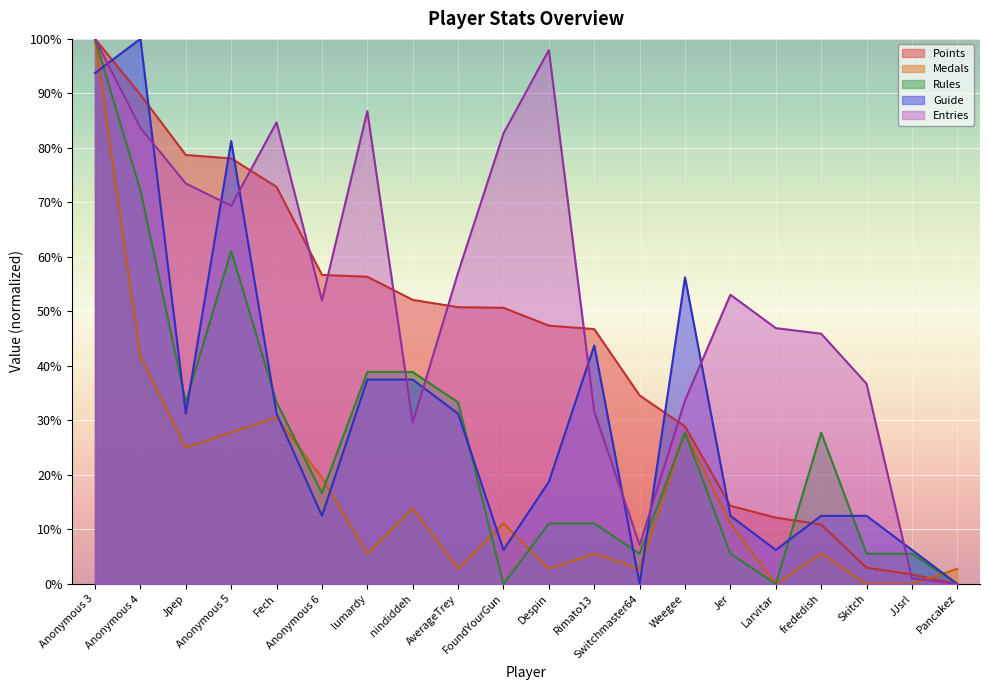

Between Jpep and lumardy, which is larger?

Jpep